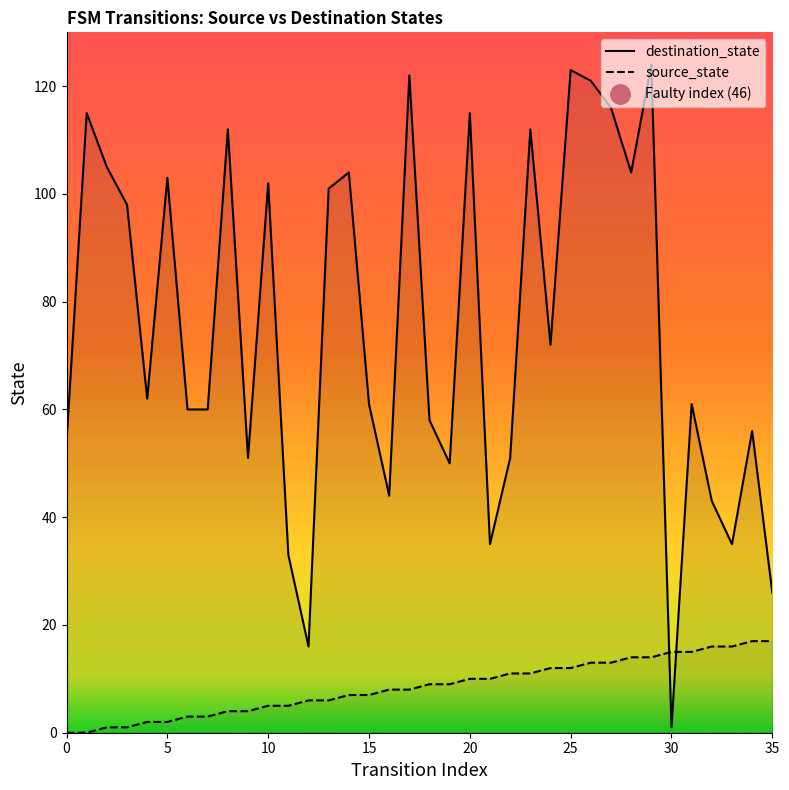

What is the sum of the source_state values at 14 and 28?

21